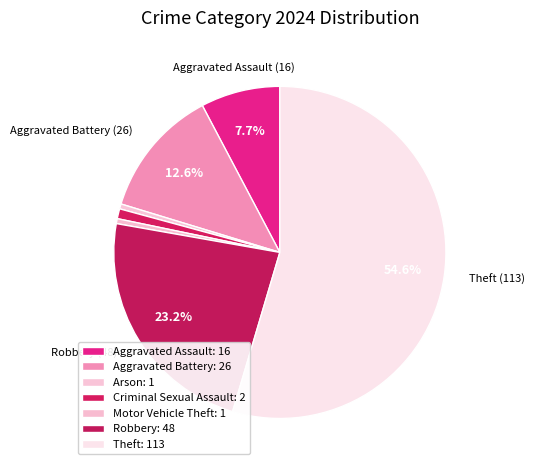

Count the number of slices in the pie.

7